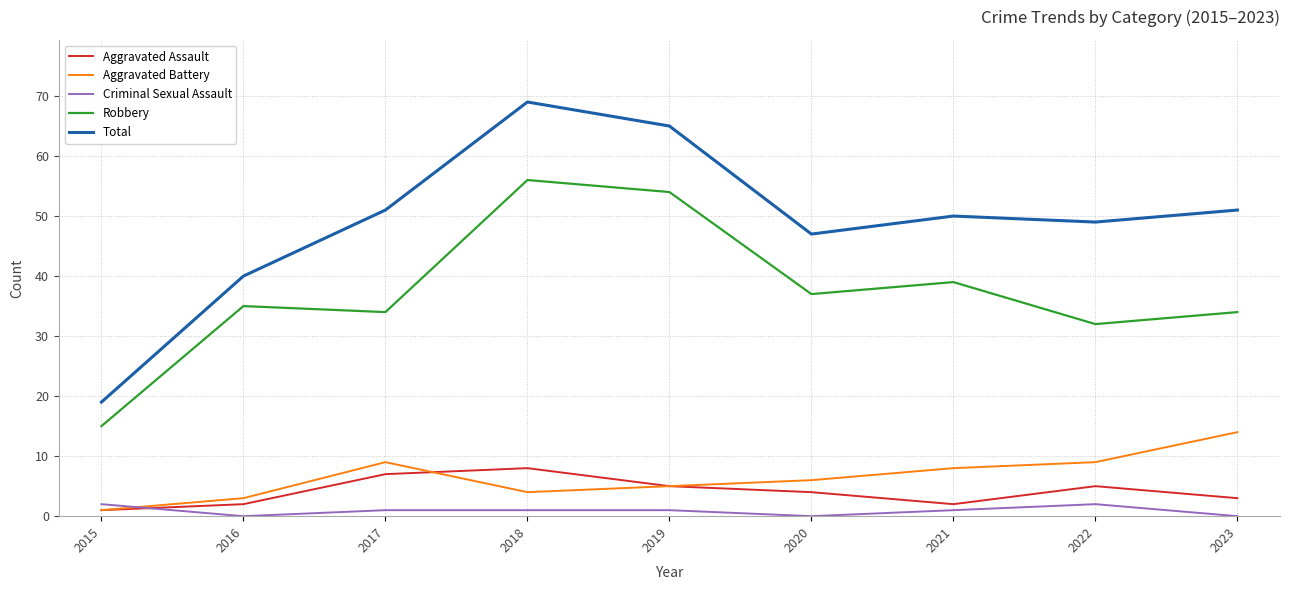

What is the maximum value for Criminal Sexual Assault?

2